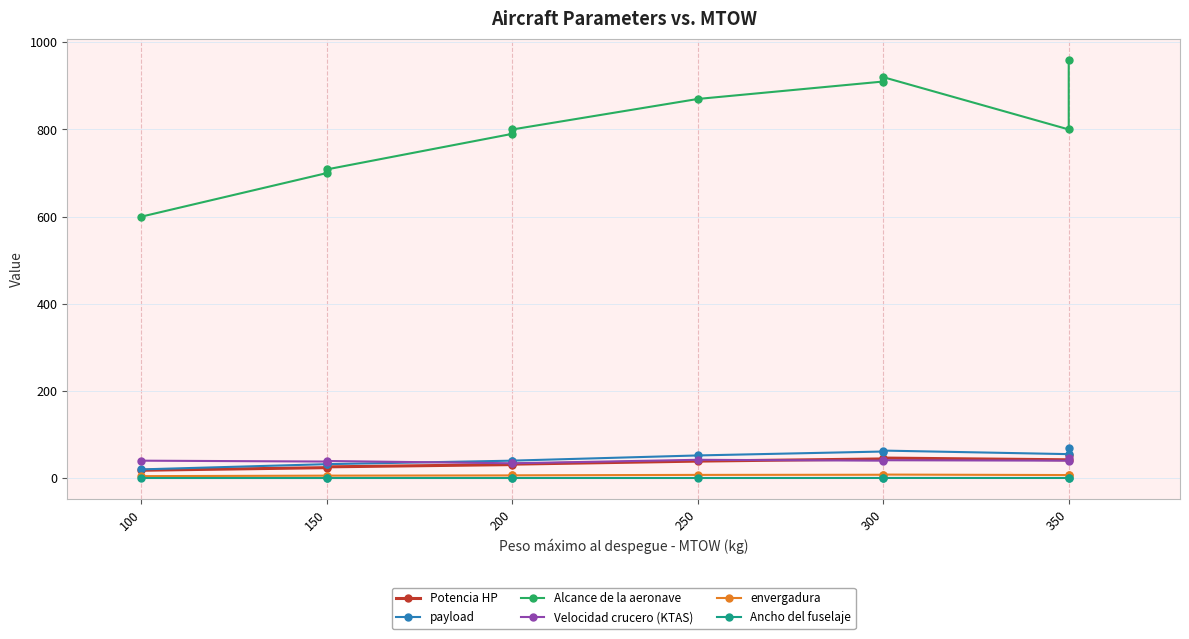

What value does the Alcance de la aeronave series have at 150?

700.0